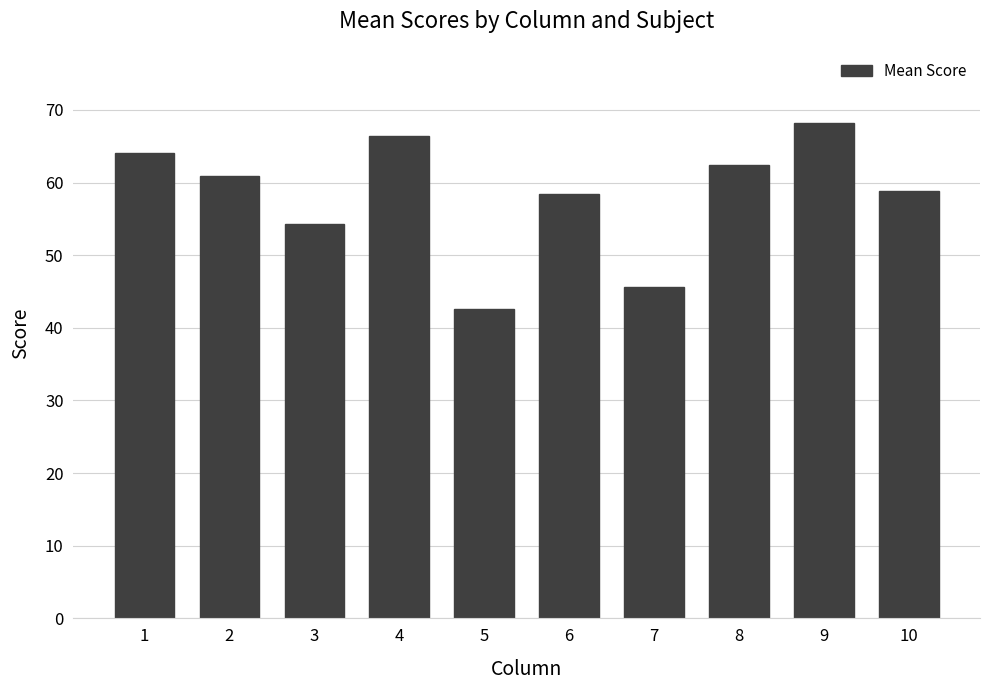

Reading right to left, transcribe all the data shown in this chart.

10=58.8	9=68.2	8=62.4	7=45.7	6=58.4	5=42.5	4=66.3	3=54.4	2=60.8	1=64.1